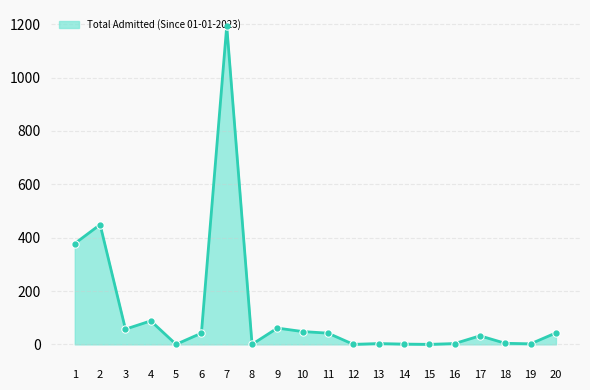

How many values are below 42?

10